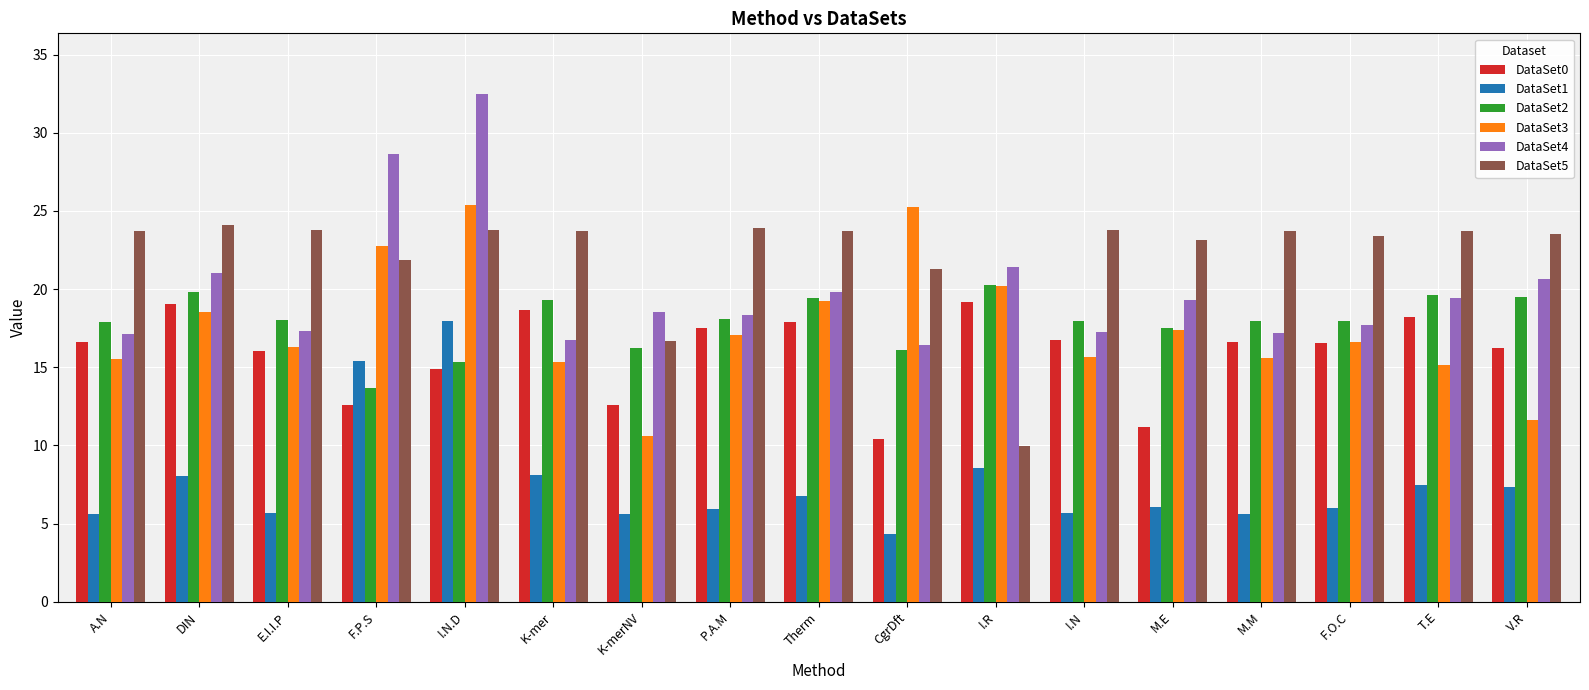

How many bars are there in total?

102